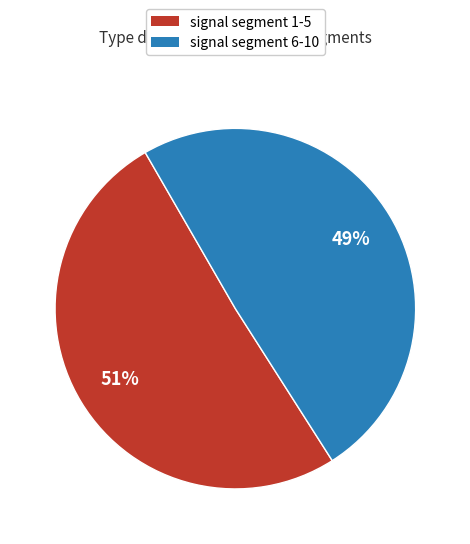

Is there a majority slice in this chart?

Yes